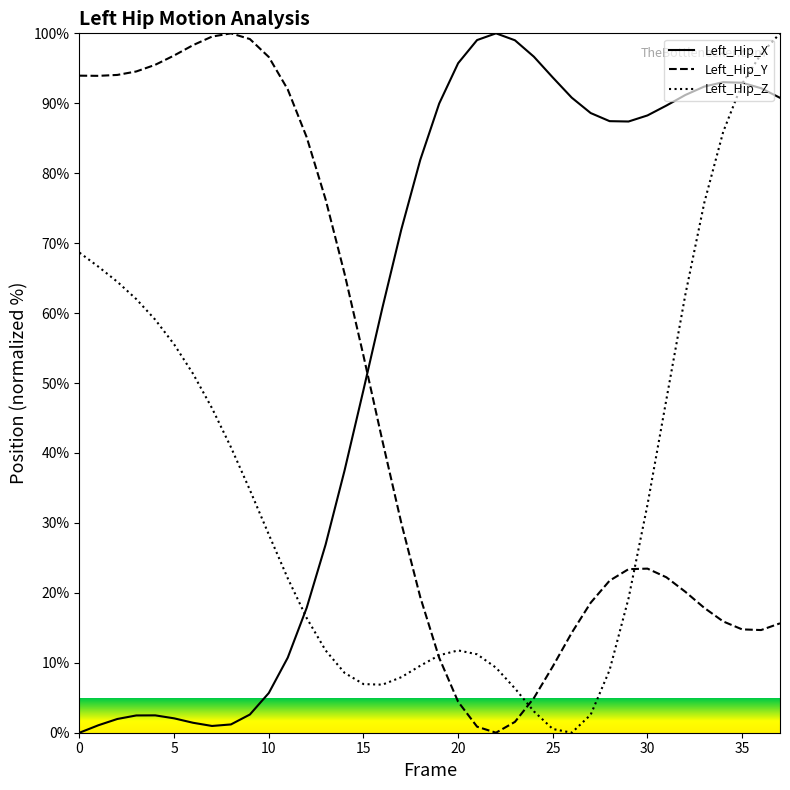

How many lines are shown in the chart?

3